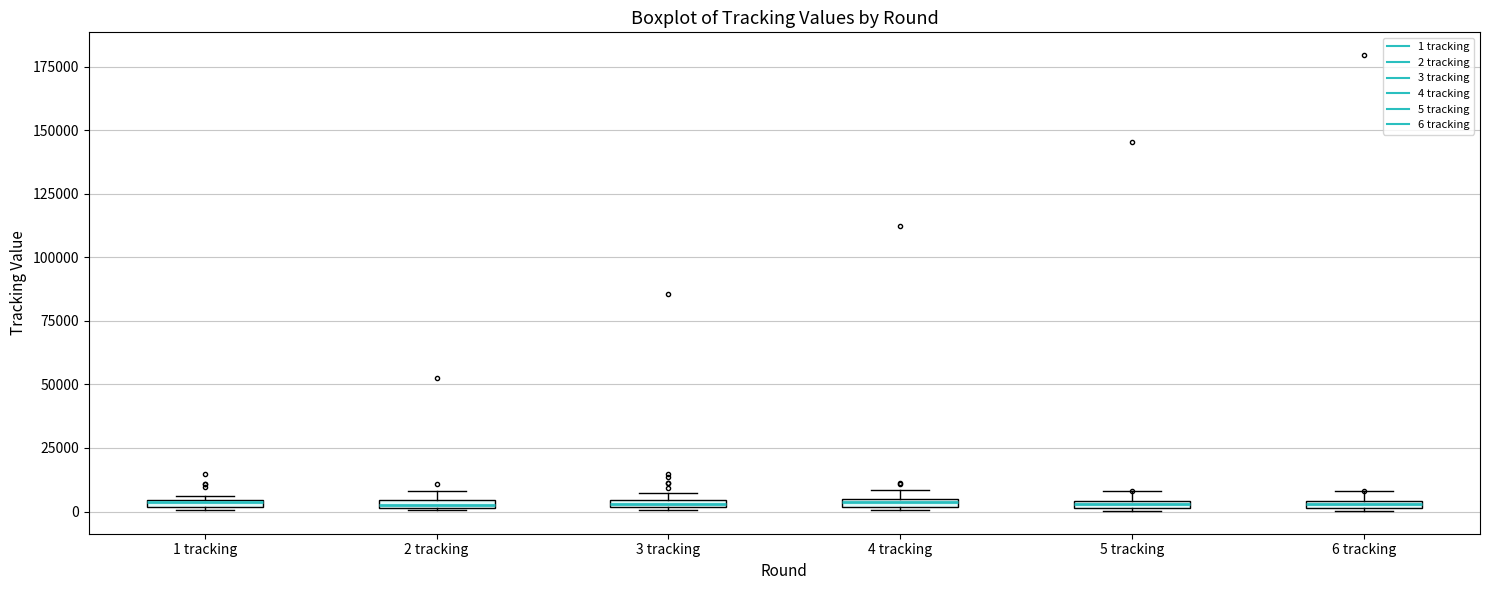

Where is the upper edge of the box for 3 tracking on the y-axis? The values are not printed on the chart, so give them approximately, as read against the axis.

5000